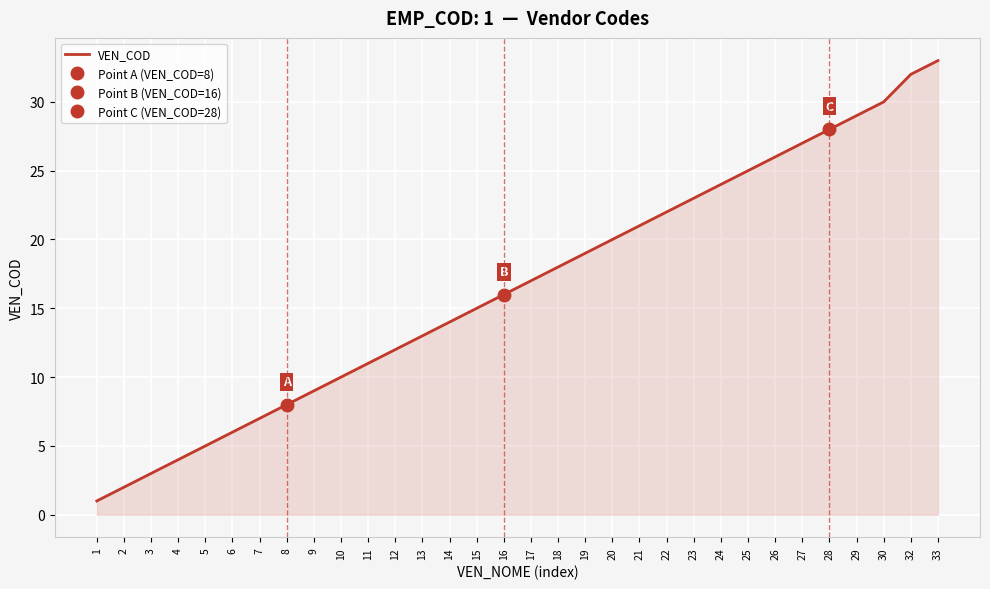

List the labels in order of value, smallest first.

1, 2, 3, 4, 5, 6, 7, 8, 9, 10, 11, 12, 13, 14, 15, 16, 17, 18, 19, 20, 21, 22, 23, 24, 25, 26, 27, 28, 29, 30, 32, 33